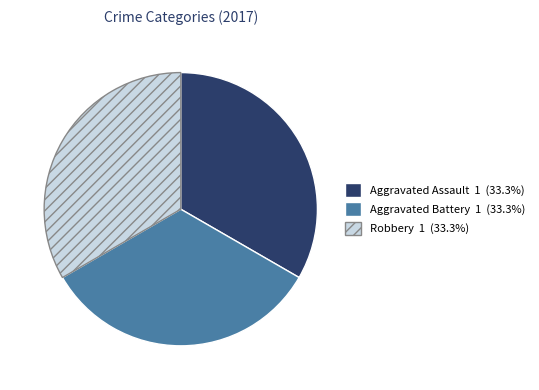

Is there a majority slice in this chart?

No